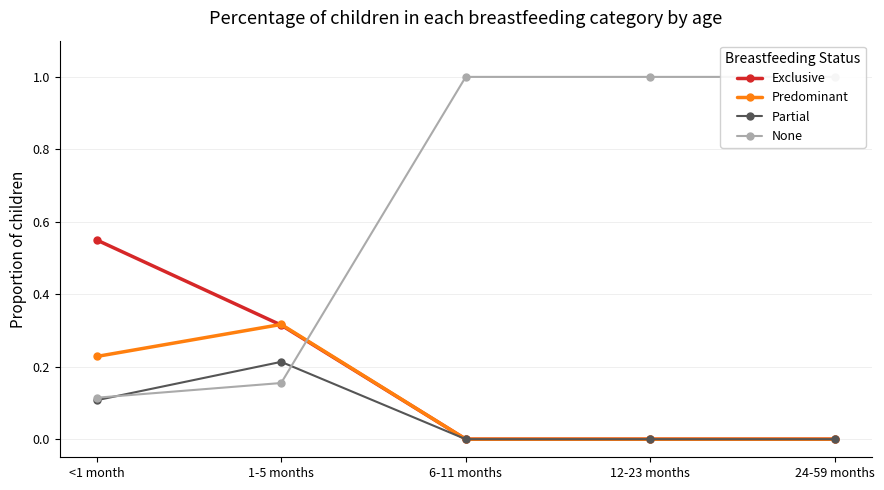

What is the label of the 3rd point from the left?

6-11 months